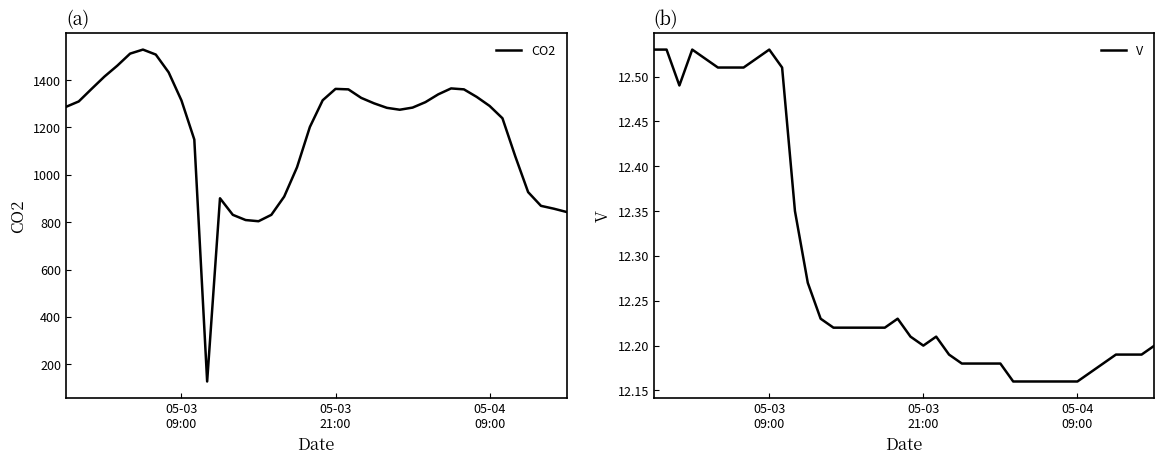

What is the highest value of the CO2 series?

1529.0